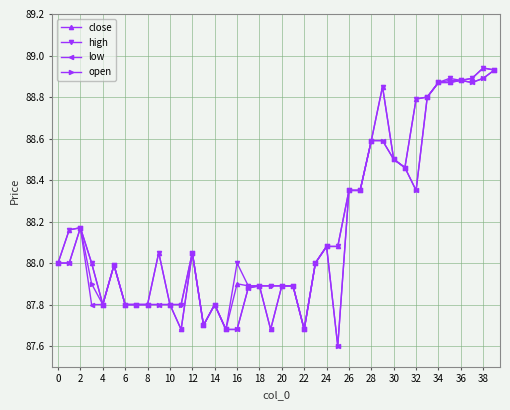

True or false: close has more than 0 points higher than both neighbors.

True